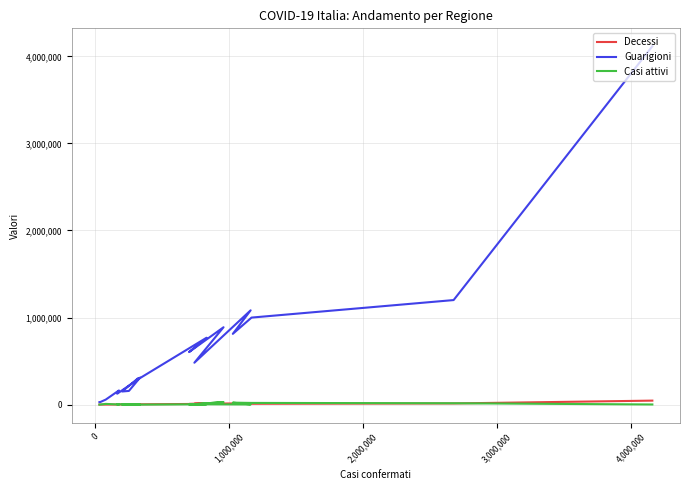

How many interior local valleys does the Decessi series have?

5